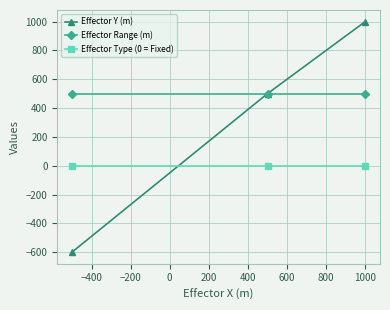

Which series has the largest range (max minus min)?

Effector Y (m)